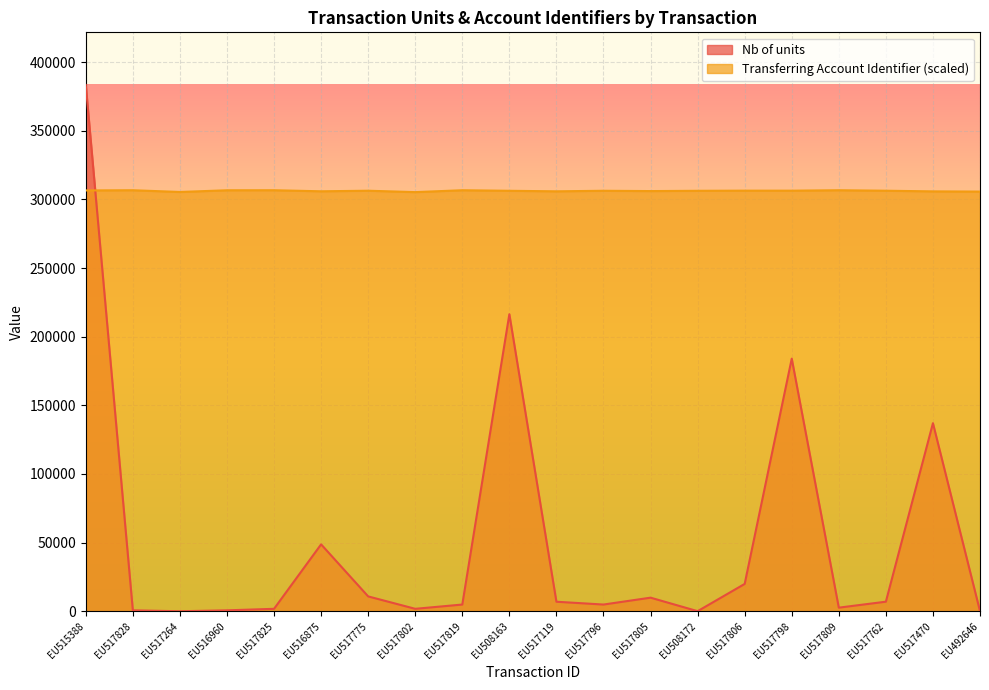

The Transferring Account Identifier series shows 306328.9 at EU517806. True or false?

True